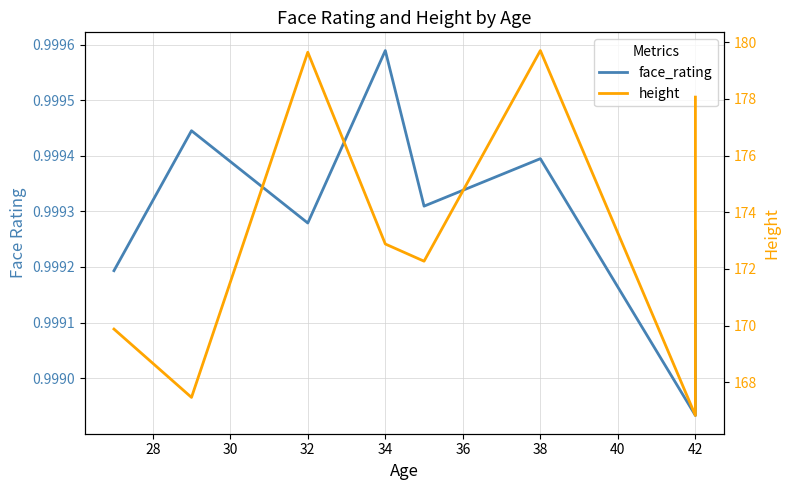

Is this an area chart (filled region under the line)?

No